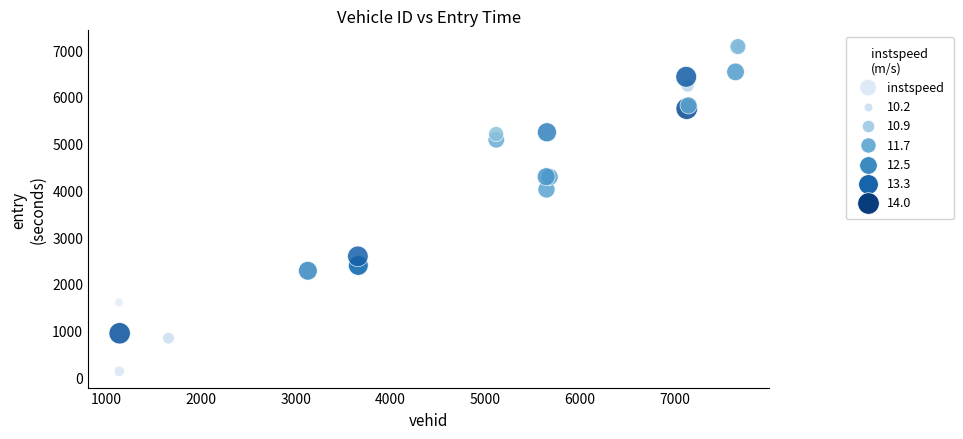

What Y value in the scatter plot is closest to 3603?

4020.1